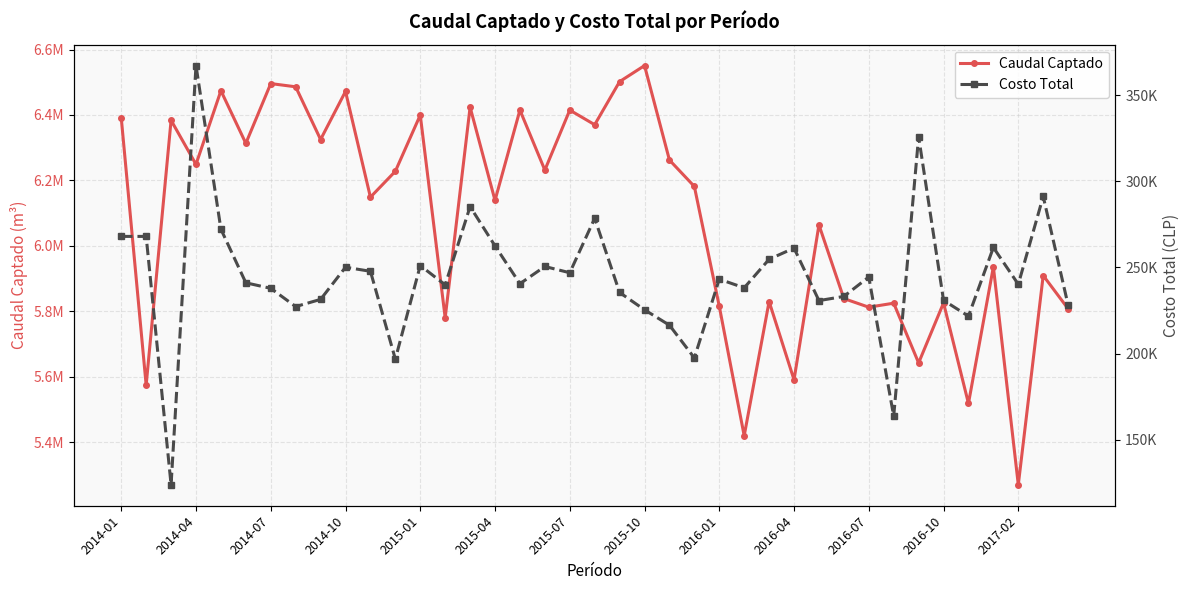

Is the value of Caudal Captado at 2016-01 greater than the value of Costo Total at 2016-01?

Yes